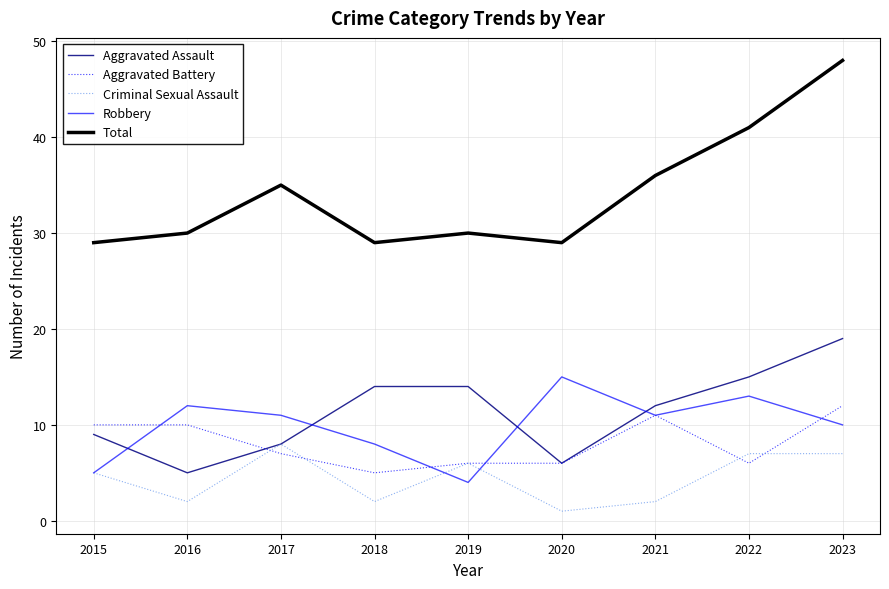

Between which two adjacent categories do Robbery and Aggravated Assault first intersect?

2015 and 2016